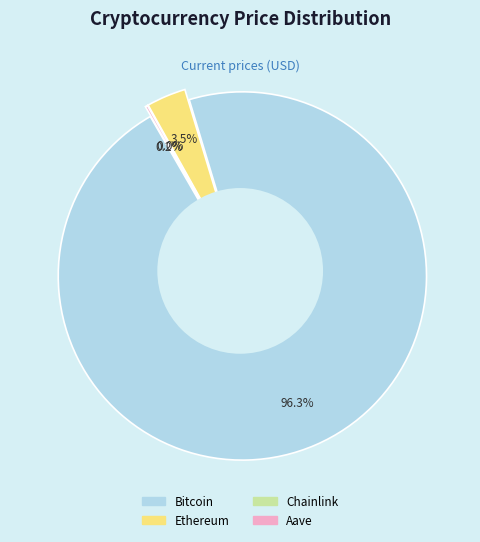

Which has a higher value, Ethereum or Chainlink?

Ethereum